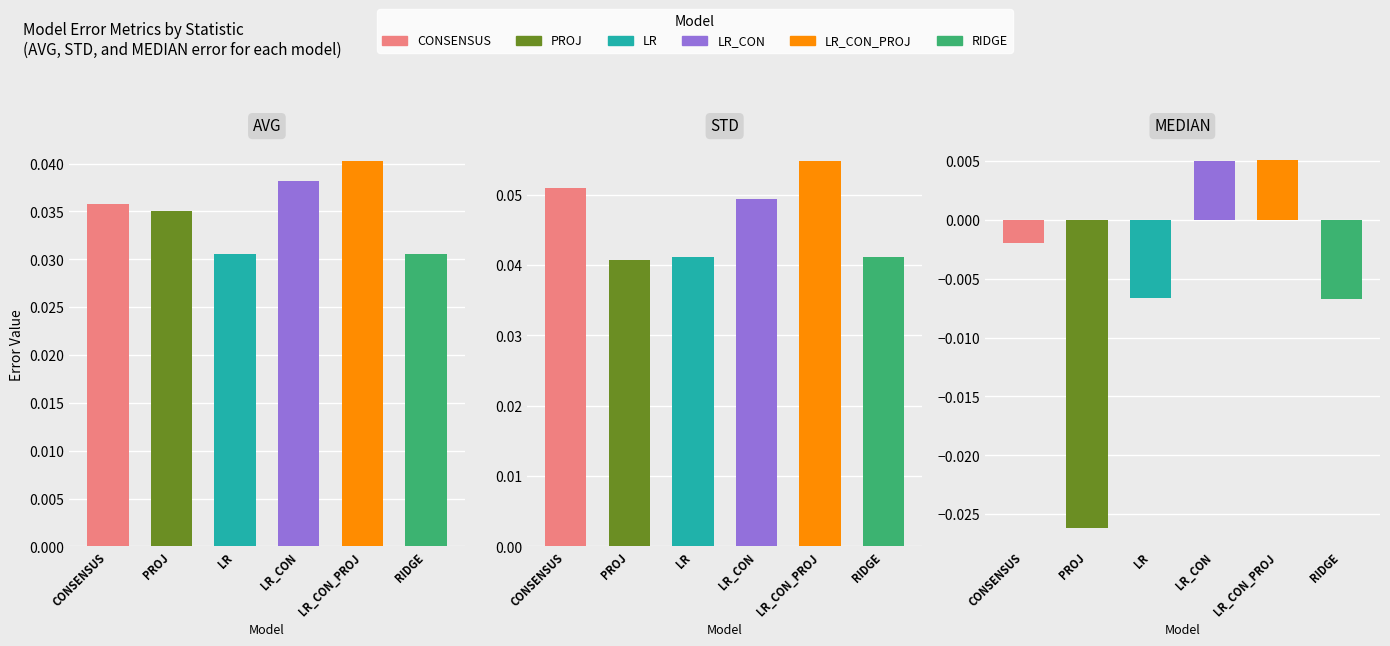

What are all the series names shown in the legend?

CONSENSUS, PROJ, LR, LR_CON, LR_CON_PROJ, RIDGE